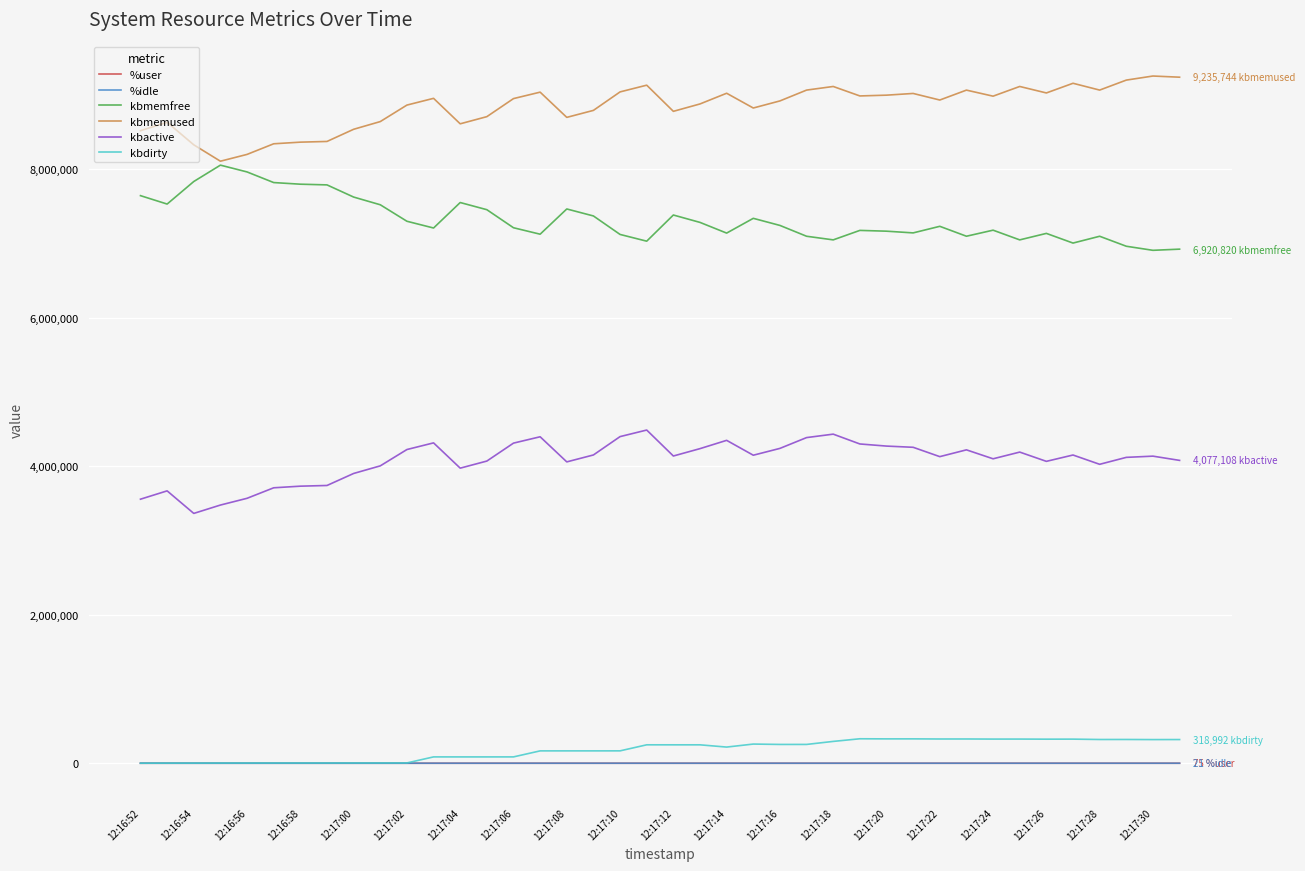

What is the highest value of the kbactive series?

4485676.0